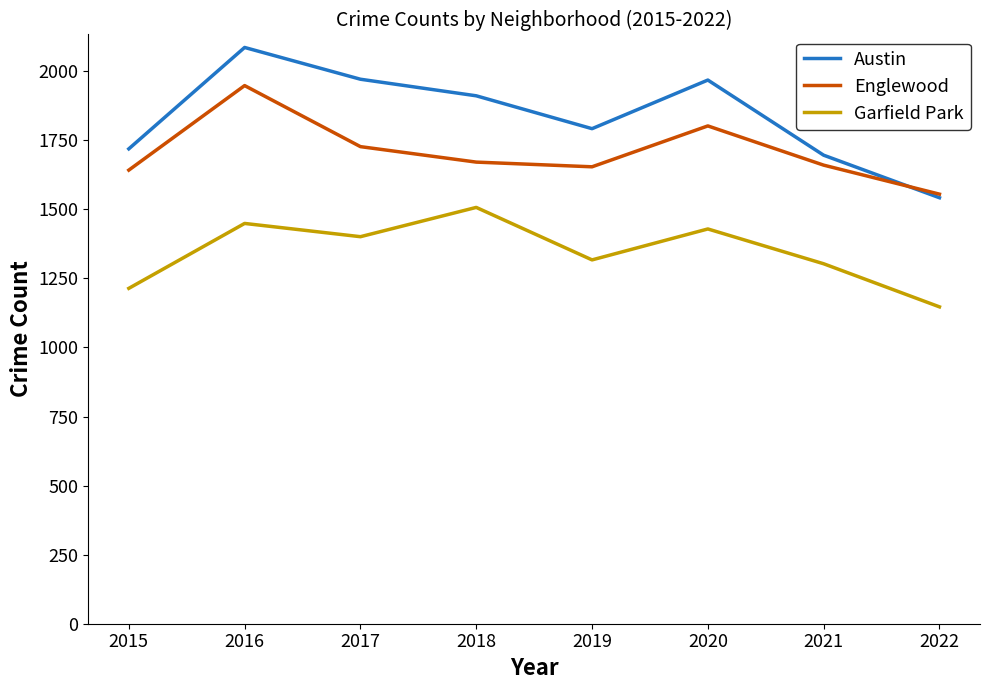

Where does the Garfield Park series first go above 1401?

2016